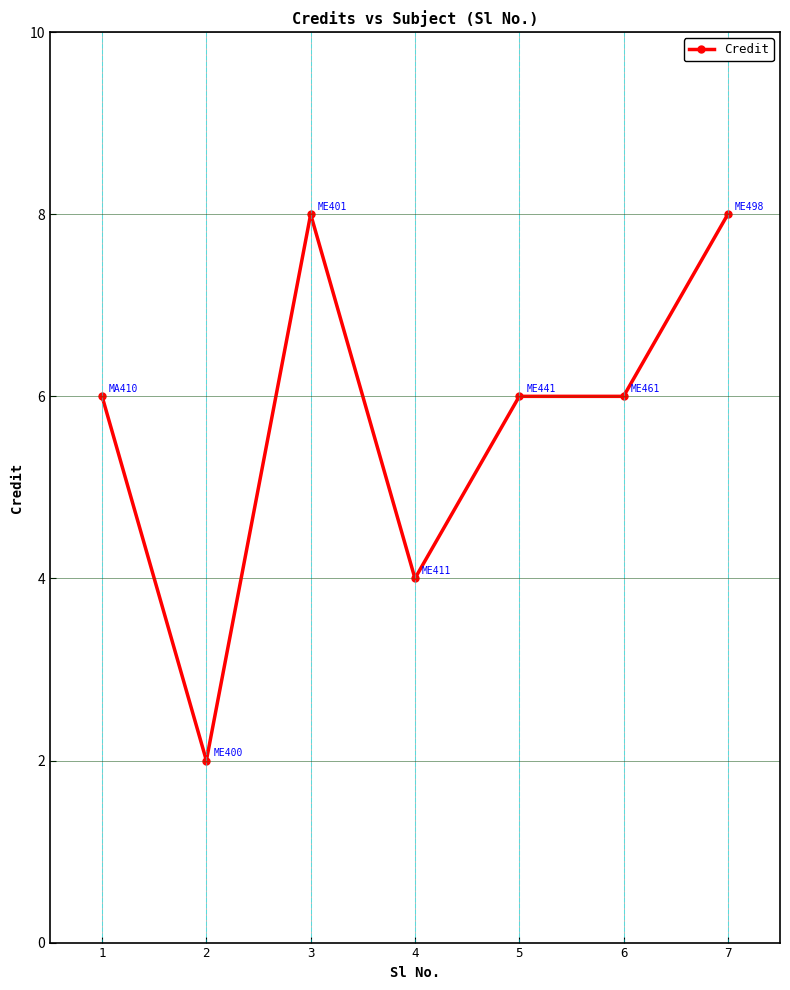

Is it true that the value at 1 is 6?

True